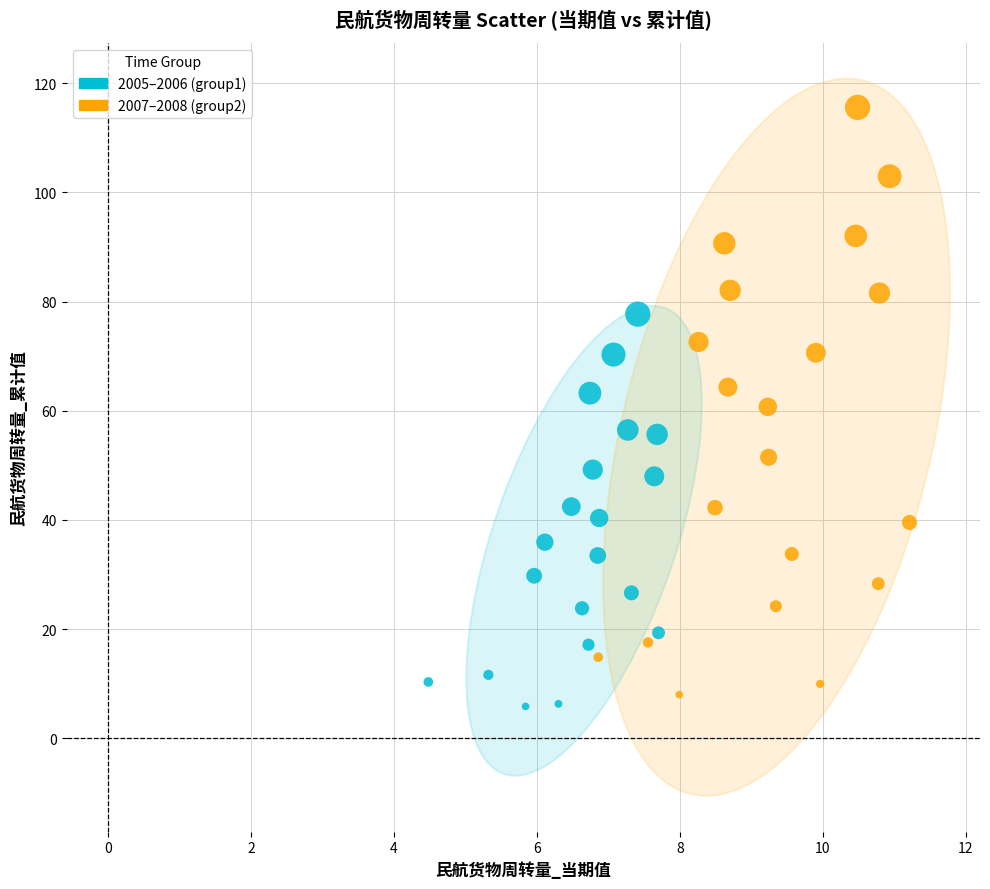

Which series contains the highest Y value?

2007–2008 (group2)